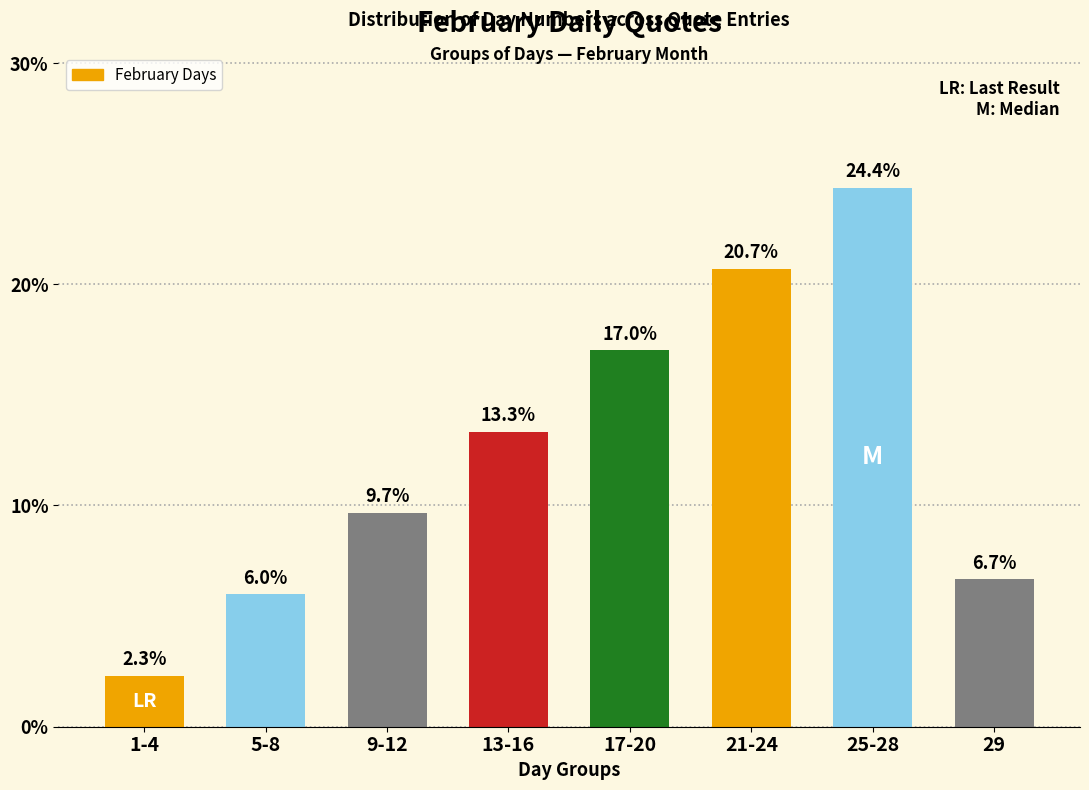

Between 13-16 and 1-4, which is larger?

13-16